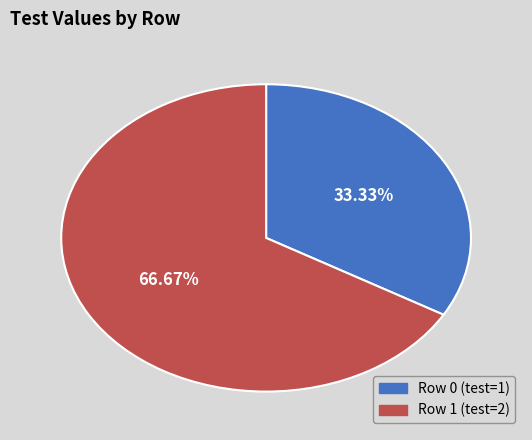

Rank the categories by value from highest to lowest.

Row 1, Row 0